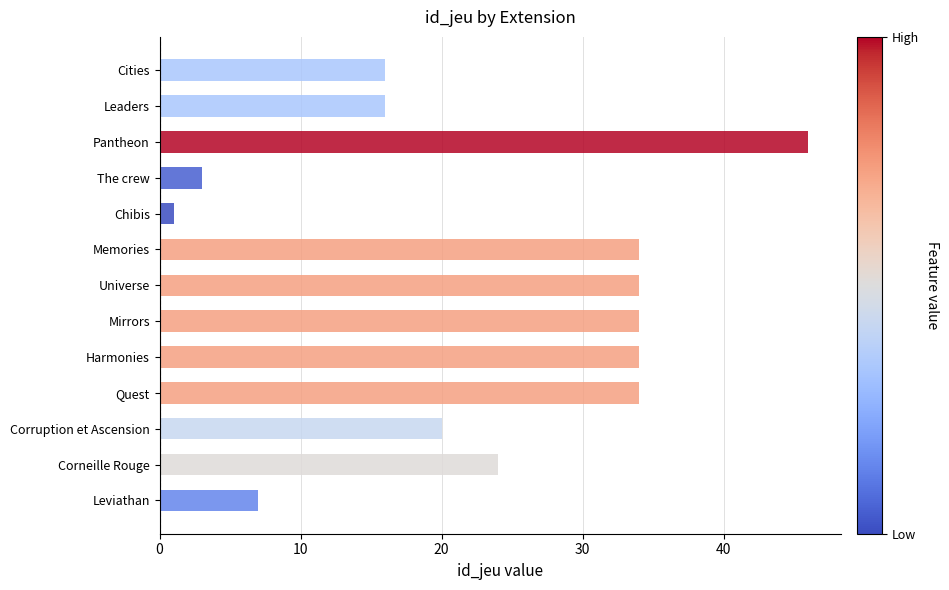

What is the change in value from Memories to Corruption et Ascension?

-14